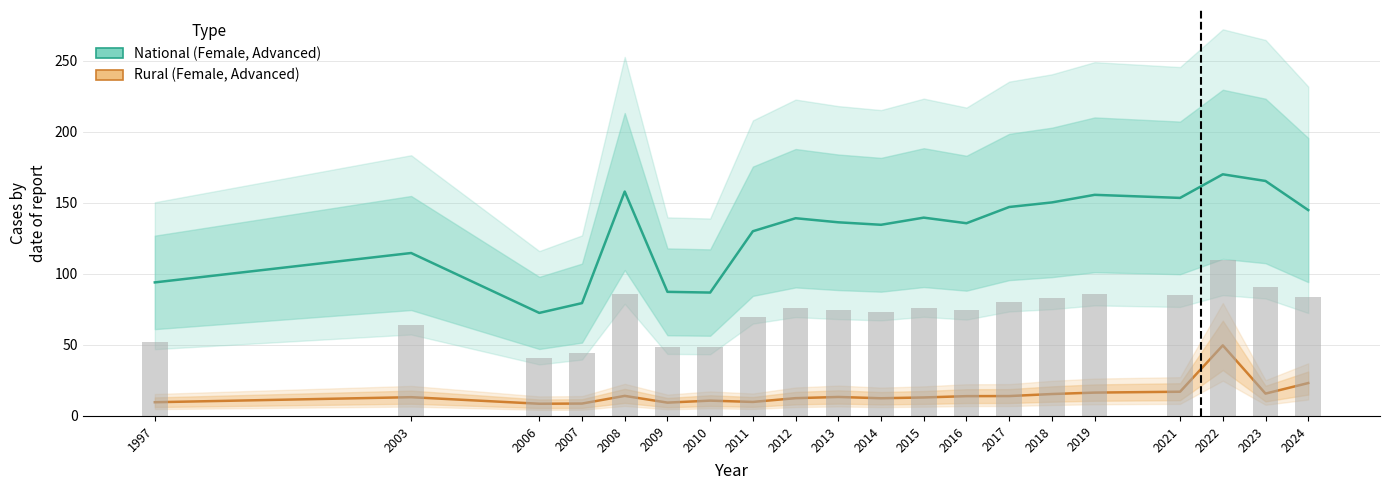

What is the value of the Rural (Female, Advanced) bar at the 18th from the left?

49.7